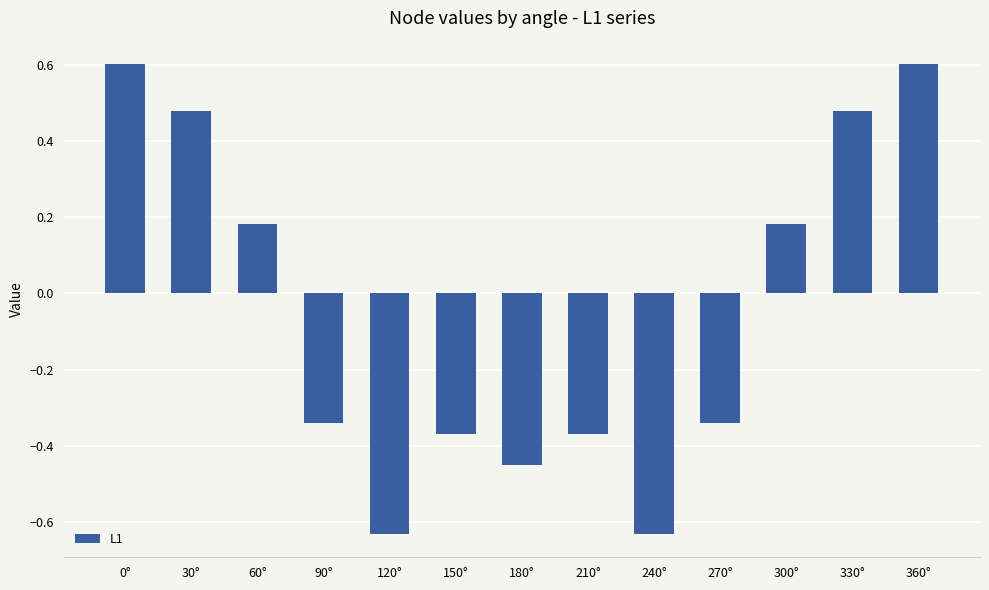

What position from the right is 90°?

10